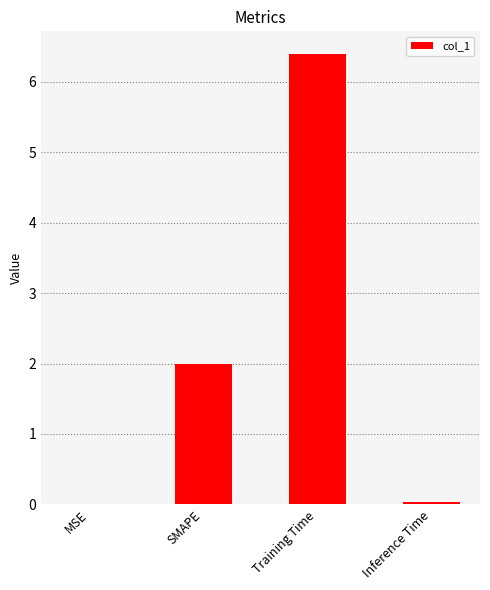

Between MSE and Training Time, which is larger?

Training Time